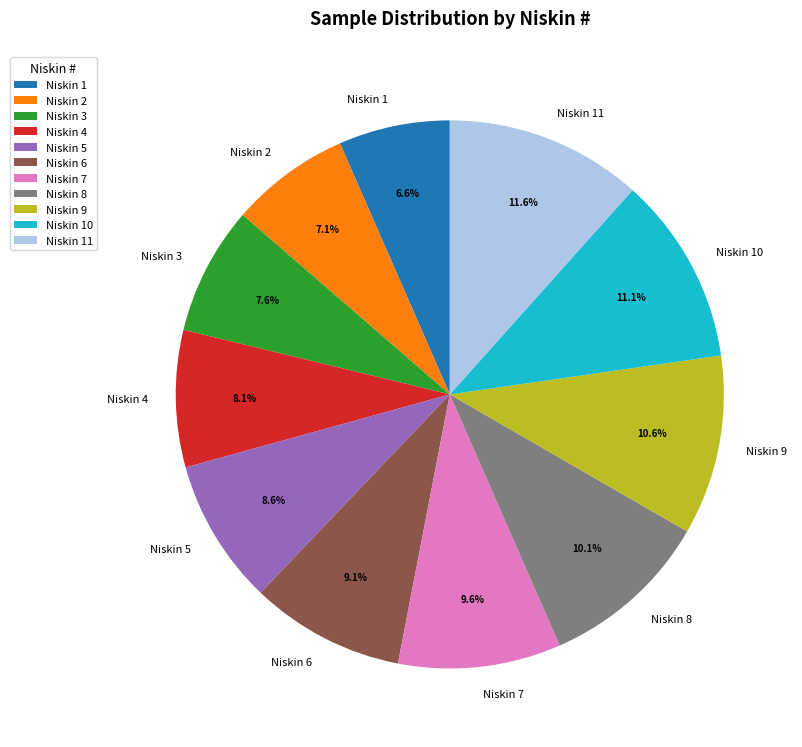

Count the number of slices in the pie.

11